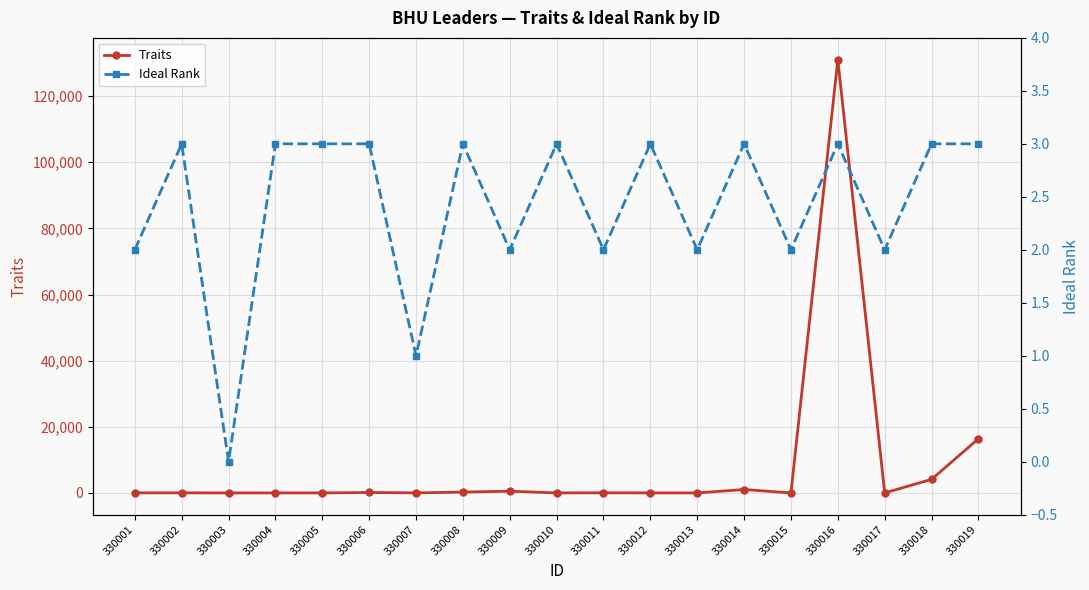

Which series has the widest spread of values?

Traits